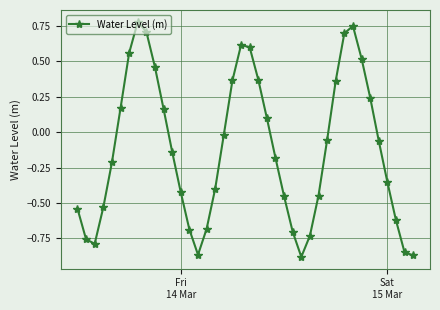

True or false: the data has more than 1 interior local peaks.

True